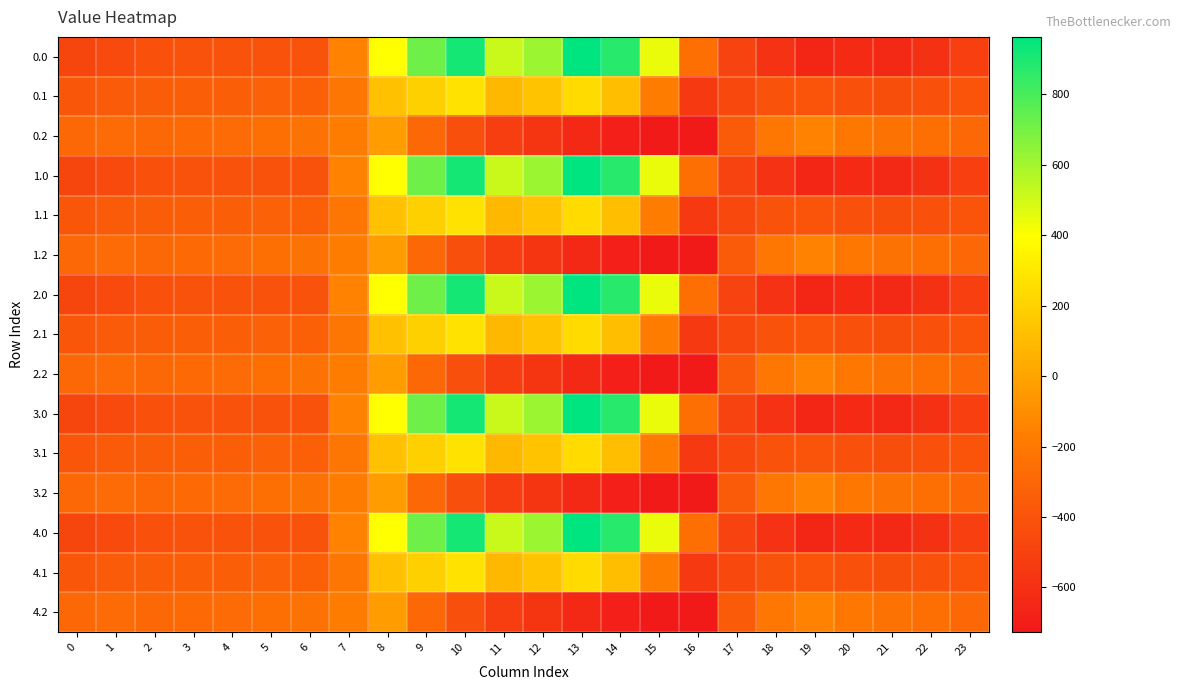

Reading right to left, extract all data points from this chart.

0.0: 23=-511.3	22=-592.3	21=-638.4	20=-629.9	19=-649.2	18=-586.7	17=-494.8	16=-250.9	15=443.0	14=870.3	13=962.7	12=619.4	11=516.0	10=916.2	9=716.9	8=395.3	7=-150.1	6=-408.0	5=-403.8	4=-404.9	3=-404.4	2=-410.3	1=-449.5	0=-482.0
0.1: 23=-399.4	22=-419.9	21=-432.4	20=-414.5	19=-400.2	18=-405.4	17=-466.6	16=-547.3	15=-173.1	14=113.7	13=241.5	12=134.6	11=87.0	10=274.1	9=191.1	8=125.2	7=-217.1	6=-332.2	5=-325.7	4=-339.6	3=-342.7	2=-347.9	1=-361.1	0=-384.6
0.2: 23=-287.5	22=-247.4	21=-226.4	20=-199.2	19=-151.0	18=-210.0	17=-362.4	16=-726.6	15=-725.8	14=-687.4	13=-640.4	12=-571.2	11=-520.6	10=-423.5	9=-288.5	8=-35.3	7=-176.6	6=-228.8	5=-245.0	4=-274.4	3=-281.0	2=-285.5	1=-272.7	0=-287.1
1.0: 23=-511.3	22=-592.3	21=-638.4	20=-629.9	19=-649.2	18=-586.7	17=-494.8	16=-250.9	15=443.0	14=870.3	13=962.7	12=619.4	11=516.0	10=916.2	9=716.9	8=395.3	7=-150.1	6=-408.0	5=-403.8	4=-404.9	3=-404.4	2=-410.3	1=-449.5	0=-482.0
1.1: 23=-399.4	22=-419.9	21=-432.4	20=-414.5	19=-400.2	18=-405.4	17=-466.6	16=-547.3	15=-173.1	14=113.7	13=241.5	12=134.6	11=87.0	10=274.1	9=191.1	8=125.2	7=-217.1	6=-332.2	5=-325.7	4=-339.6	3=-342.7	2=-347.9	1=-361.1	0=-384.6
1.2: 23=-287.5	22=-247.4	21=-226.4	20=-199.2	19=-151.0	18=-210.0	17=-362.4	16=-726.6	15=-725.8	14=-687.4	13=-640.4	12=-571.2	11=-520.6	10=-423.5	9=-288.5	8=-35.3	7=-176.6	6=-228.8	5=-245.0	4=-274.4	3=-281.0	2=-285.5	1=-272.7	0=-287.1
2.0: 23=-511.3	22=-592.3	21=-638.4	20=-629.9	19=-649.2	18=-586.7	17=-494.8	16=-250.9	15=443.0	14=870.3	13=962.7	12=619.4	11=516.0	10=916.2	9=716.9	8=395.3	7=-150.1	6=-408.0	5=-403.8	4=-404.9	3=-404.4	2=-410.3	1=-449.5	0=-482.0
2.1: 23=-399.4	22=-419.9	21=-432.4	20=-414.5	19=-400.2	18=-405.4	17=-466.6	16=-547.3	15=-173.1	14=113.7	13=241.5	12=134.6	11=87.0	10=274.1	9=191.1	8=125.2	7=-217.1	6=-332.2	5=-325.7	4=-339.6	3=-342.7	2=-347.9	1=-361.1	0=-384.6
2.2: 23=-287.5	22=-247.4	21=-226.4	20=-199.2	19=-151.0	18=-210.0	17=-362.4	16=-726.6	15=-725.8	14=-687.4	13=-640.4	12=-571.2	11=-520.6	10=-423.5	9=-288.5	8=-35.3	7=-176.6	6=-228.8	5=-245.0	4=-274.4	3=-281.0	2=-285.5	1=-272.7	0=-287.1
3.0: 23=-511.3	22=-592.3	21=-638.4	20=-629.9	19=-649.2	18=-586.7	17=-494.8	16=-250.9	15=443.0	14=870.3	13=962.7	12=619.4	11=516.0	10=916.2	9=716.9	8=395.3	7=-150.1	6=-408.0	5=-403.8	4=-404.9	3=-404.4	2=-410.3	1=-449.5	0=-482.0
3.1: 23=-399.4	22=-419.9	21=-432.4	20=-414.5	19=-400.2	18=-405.4	17=-466.6	16=-547.3	15=-173.1	14=113.7	13=241.5	12=134.6	11=87.0	10=274.1	9=191.1	8=125.2	7=-217.1	6=-332.2	5=-325.7	4=-339.6	3=-342.7	2=-347.9	1=-361.1	0=-384.6
3.2: 23=-287.5	22=-247.4	21=-226.4	20=-199.2	19=-151.0	18=-210.0	17=-362.4	16=-726.6	15=-725.8	14=-687.4	13=-640.4	12=-571.2	11=-520.6	10=-423.5	9=-288.5	8=-35.3	7=-176.6	6=-228.8	5=-245.0	4=-274.4	3=-281.0	2=-285.5	1=-272.7	0=-287.1
4.0: 23=-511.3	22=-592.3	21=-638.4	20=-629.9	19=-649.2	18=-586.7	17=-494.8	16=-250.9	15=443.0	14=870.3	13=962.7	12=619.4	11=516.0	10=916.2	9=716.9	8=395.3	7=-150.1	6=-408.0	5=-403.8	4=-404.9	3=-404.4	2=-410.3	1=-449.5	0=-482.0
4.1: 23=-399.4	22=-419.9	21=-432.4	20=-414.5	19=-400.2	18=-405.4	17=-466.6	16=-547.3	15=-173.1	14=113.7	13=241.5	12=134.6	11=87.0	10=274.1	9=191.1	8=125.2	7=-217.1	6=-332.2	5=-325.7	4=-339.6	3=-342.7	2=-347.9	1=-361.1	0=-384.6
4.2: 23=-287.5	22=-247.4	21=-226.4	20=-199.2	19=-151.0	18=-210.0	17=-362.4	16=-726.6	15=-725.8	14=-687.4	13=-640.4	12=-571.2	11=-520.6	10=-423.5	9=-288.5	8=-35.3	7=-176.6	6=-228.8	5=-245.0	4=-274.4	3=-281.0	2=-285.5	1=-272.7	0=-287.1